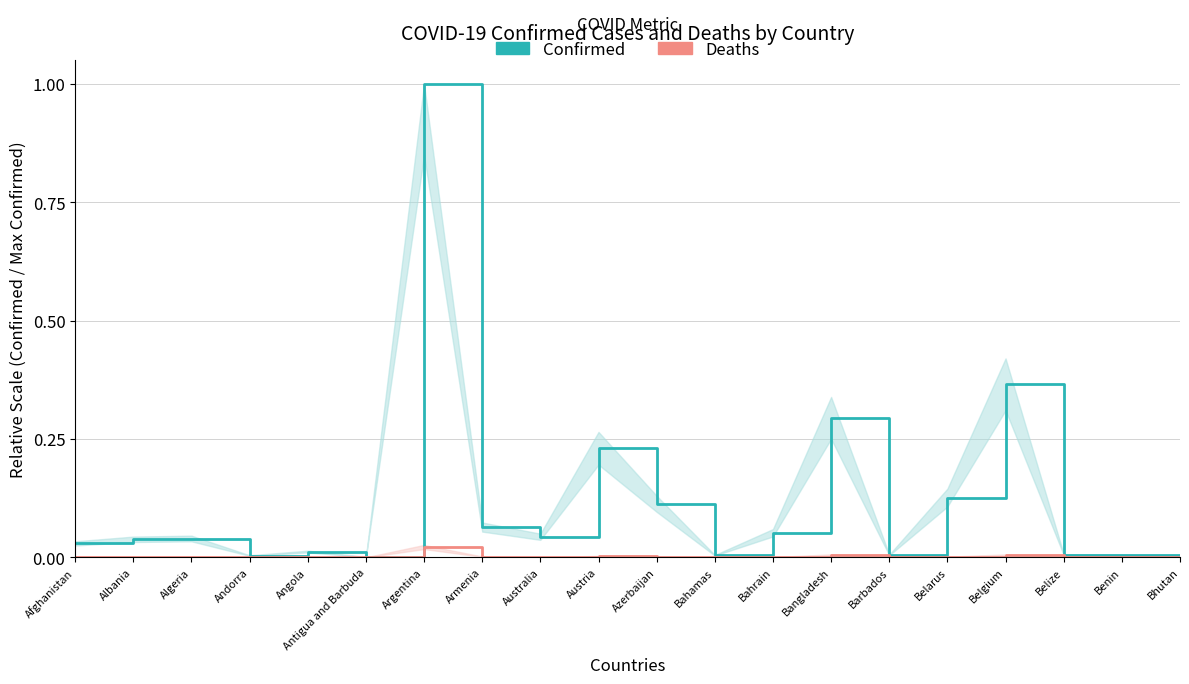

True or false: Deaths has more than 0 points higher than both neighbors.

True